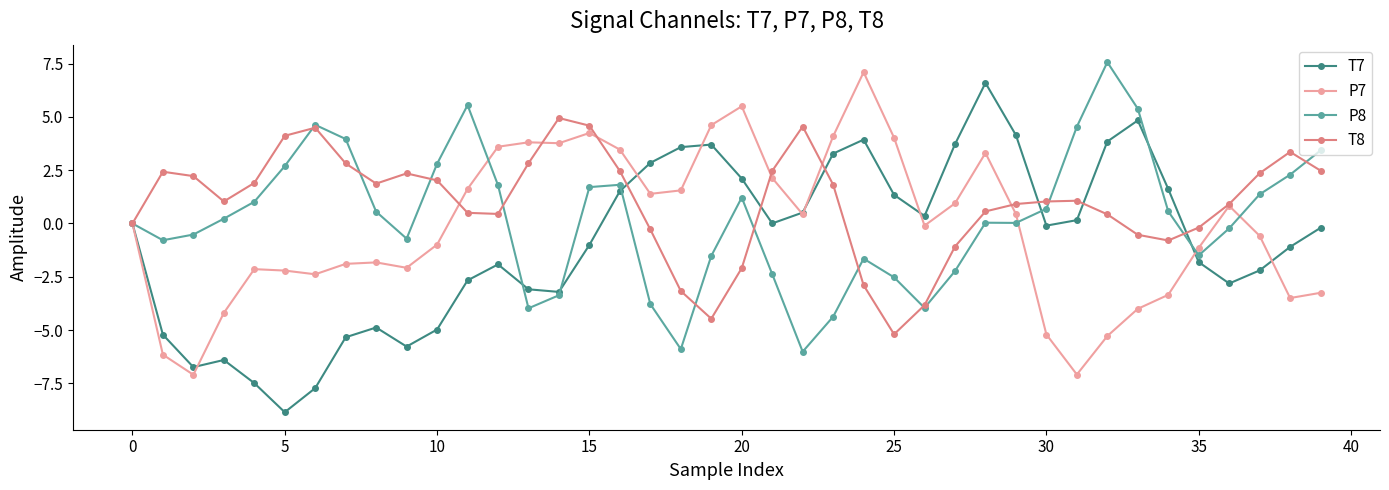

Which series has the widest spread of values?

T7